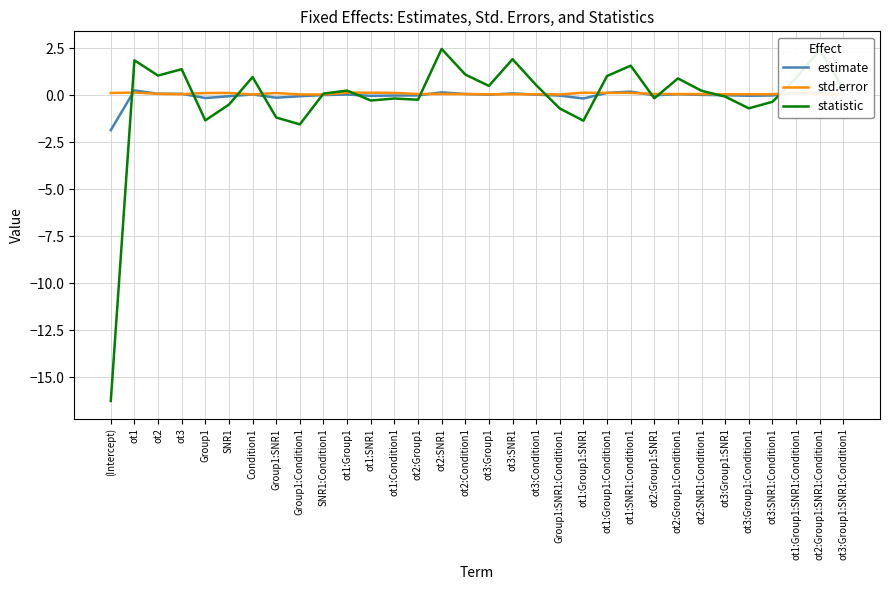

Which label corresponds to the smallest value in the chart?

(Intercept)